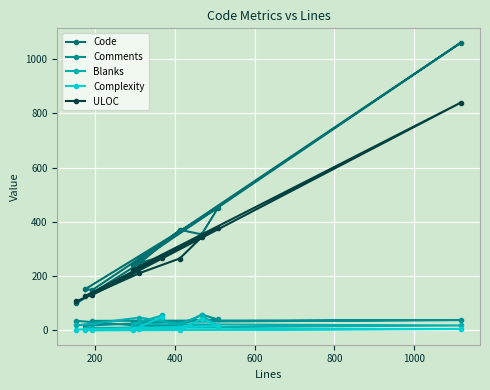

What is the value of the Blanks point at the 1st from the left?

18